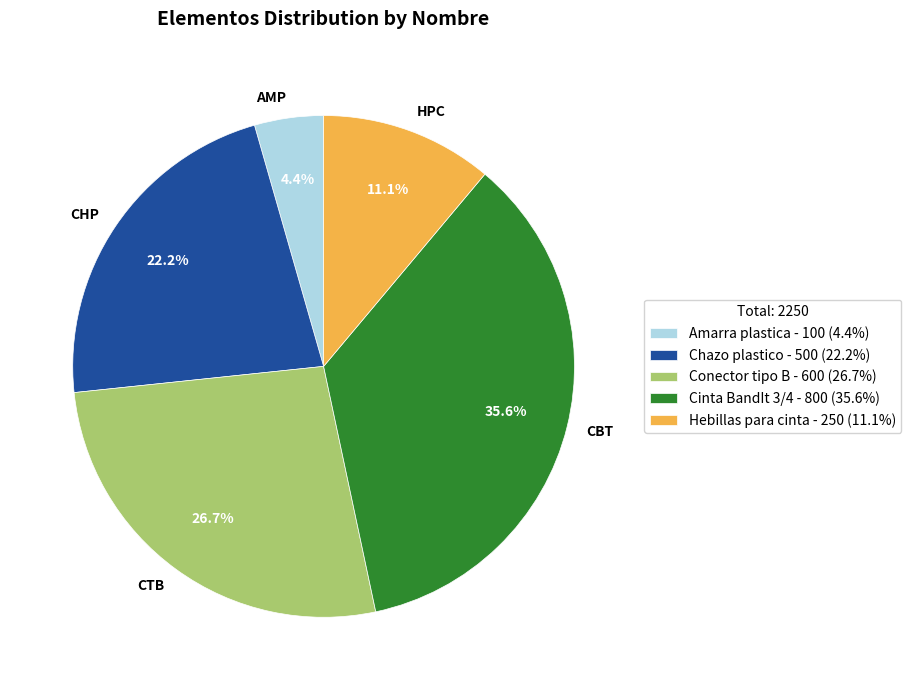

Is Chazo plastico the majority of the pie?

No